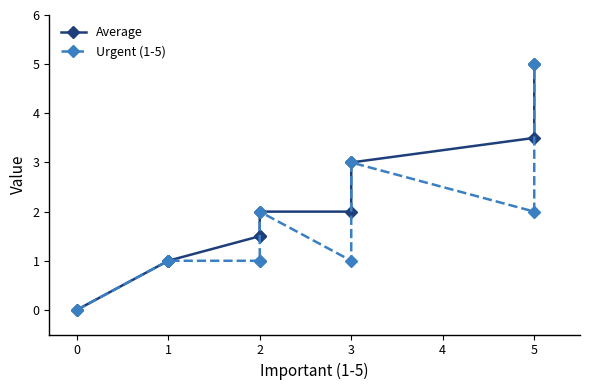

True or false: Urgent (1-5) and Average intersect in this chart.

False